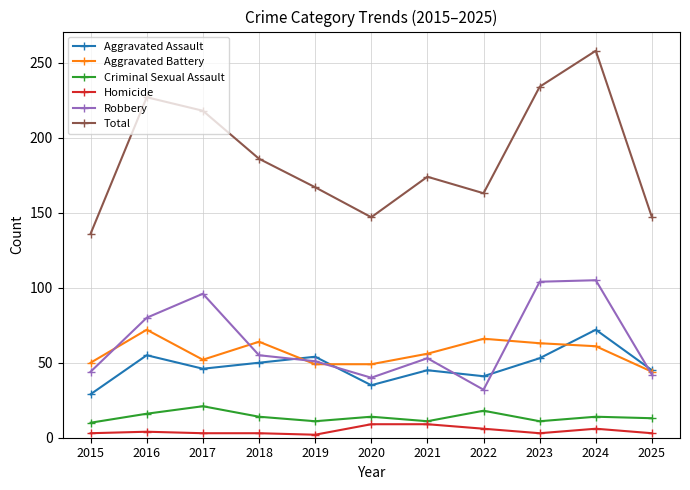

Which series has the largest range (max minus min)?

Total